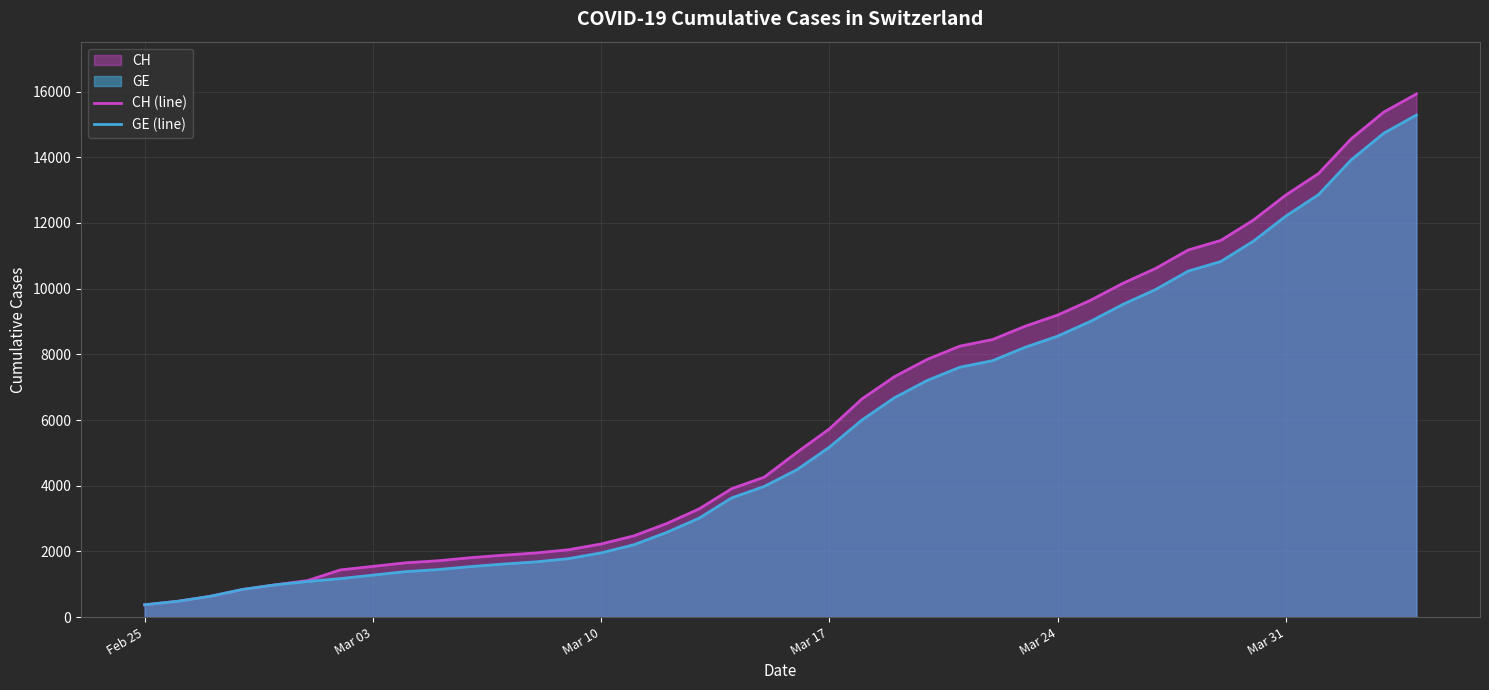

What is the value of the GE (line) point at the 22nd from the left?

5174